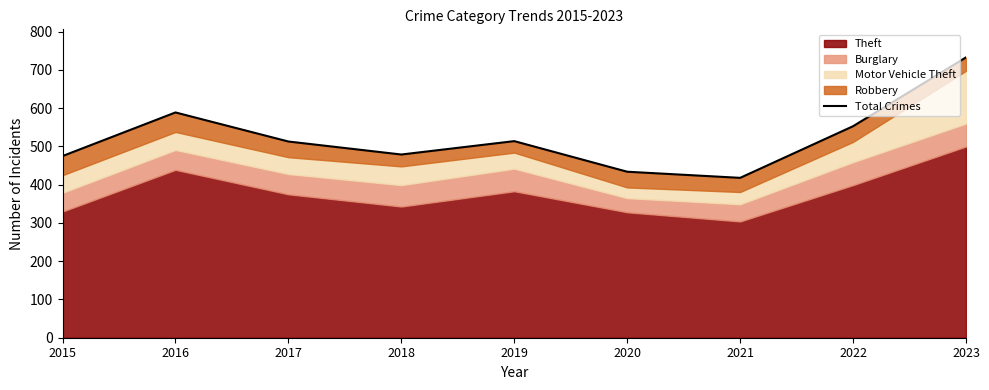

Between 2023 and 2021, which is larger?

2023